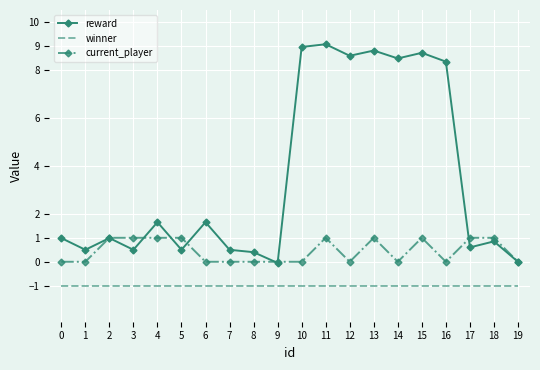

What is the sum of all current_player values?

9.0